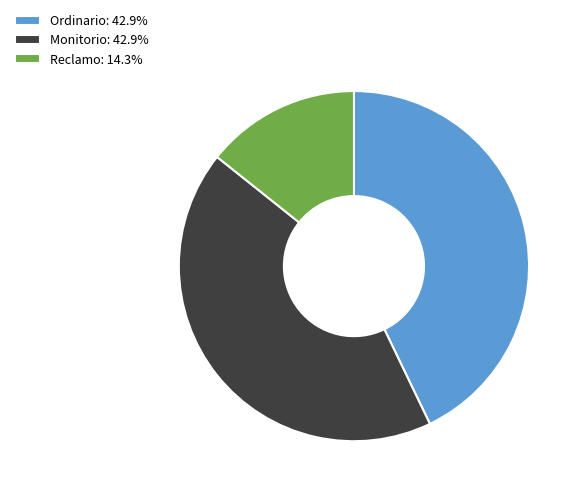

Approximately how many times larger is the value at Reclamo: 14.3% compared to Monitorio: 42.9%?

0.3